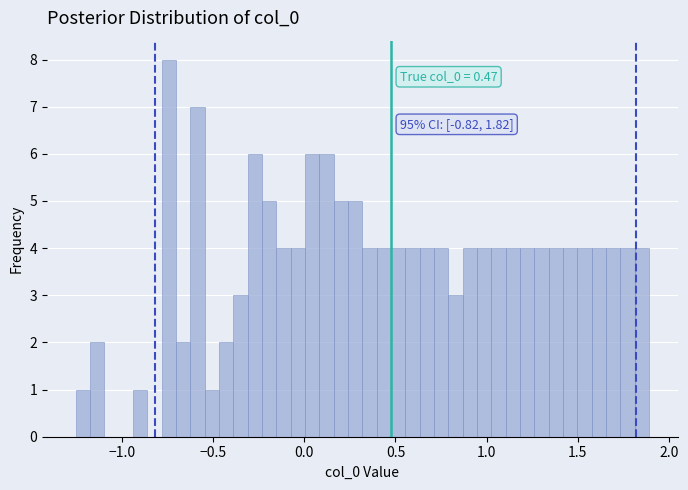

Around what value on the x-axis is the tallest bar? Give the approximate position of its centre, as read against the axis.

-0.75